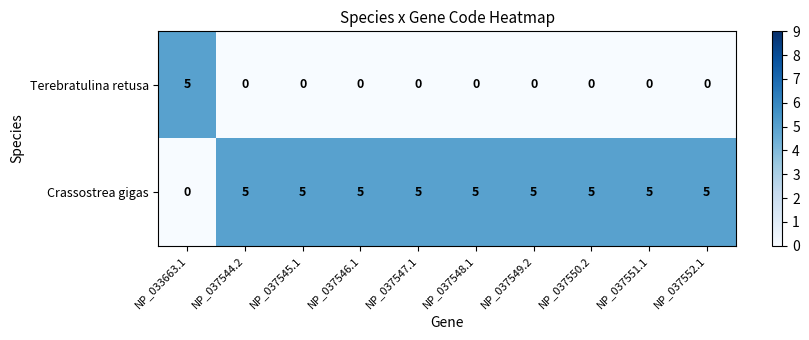

What is the sum of the Crassostrea gigas values at NP_037550.2 and NP_037549.2?

10